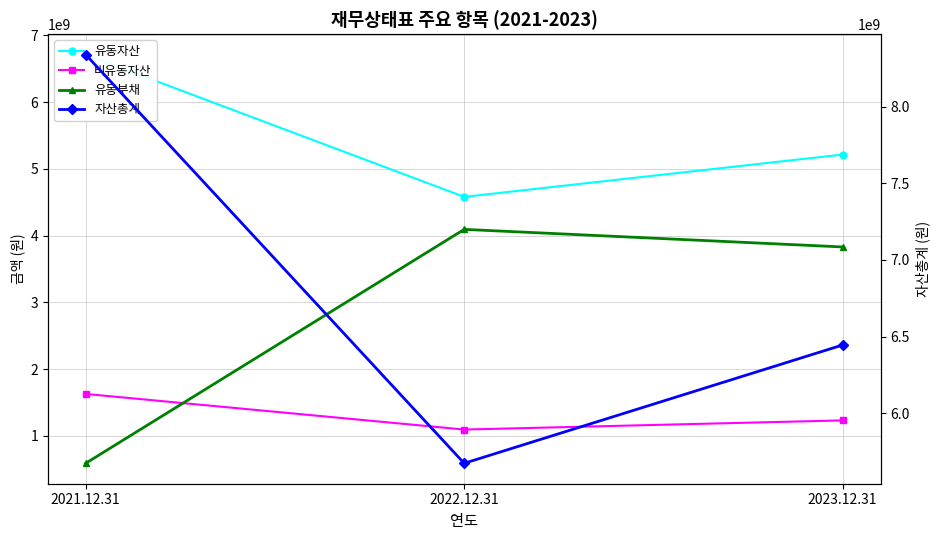

Which label corresponds to the smallest value in the chart?

2021.12.31